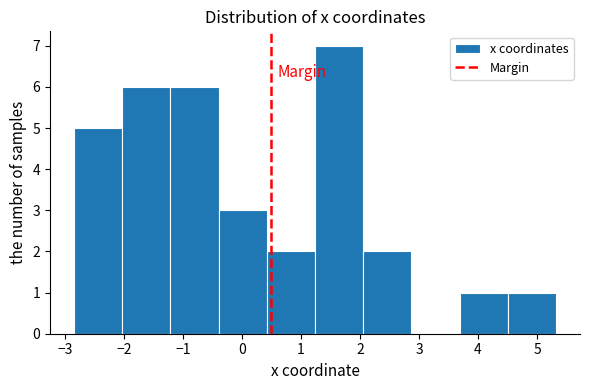

What is the height of the bar covering 1.2 to 2.1 on the x-axis? Neither the bar edges nor the heights are printed on the chart, so give them approximately, as read against the axes.

7